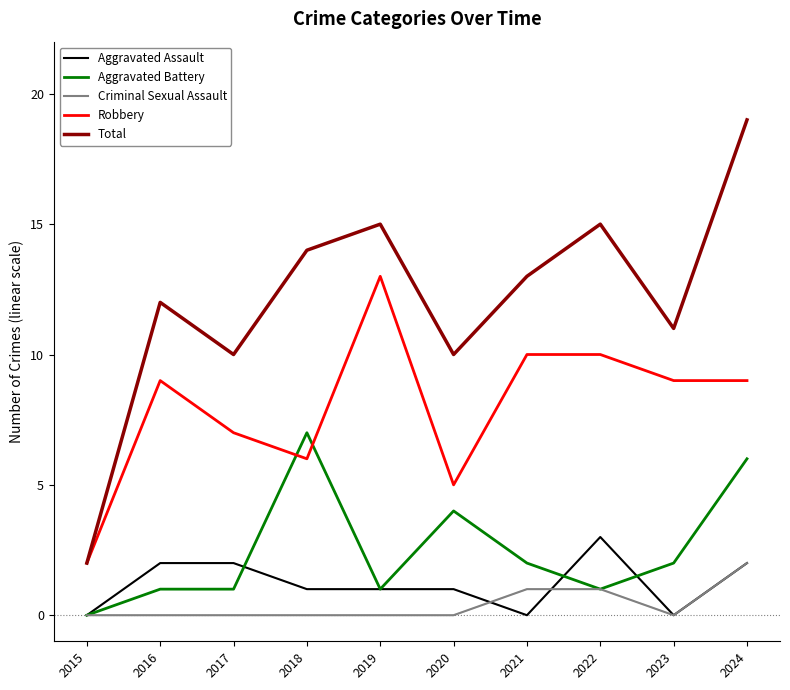

List the series in order of their peak value, highest first.

Total, Robbery, Aggravated Battery, Aggravated Assault, Criminal Sexual Assault